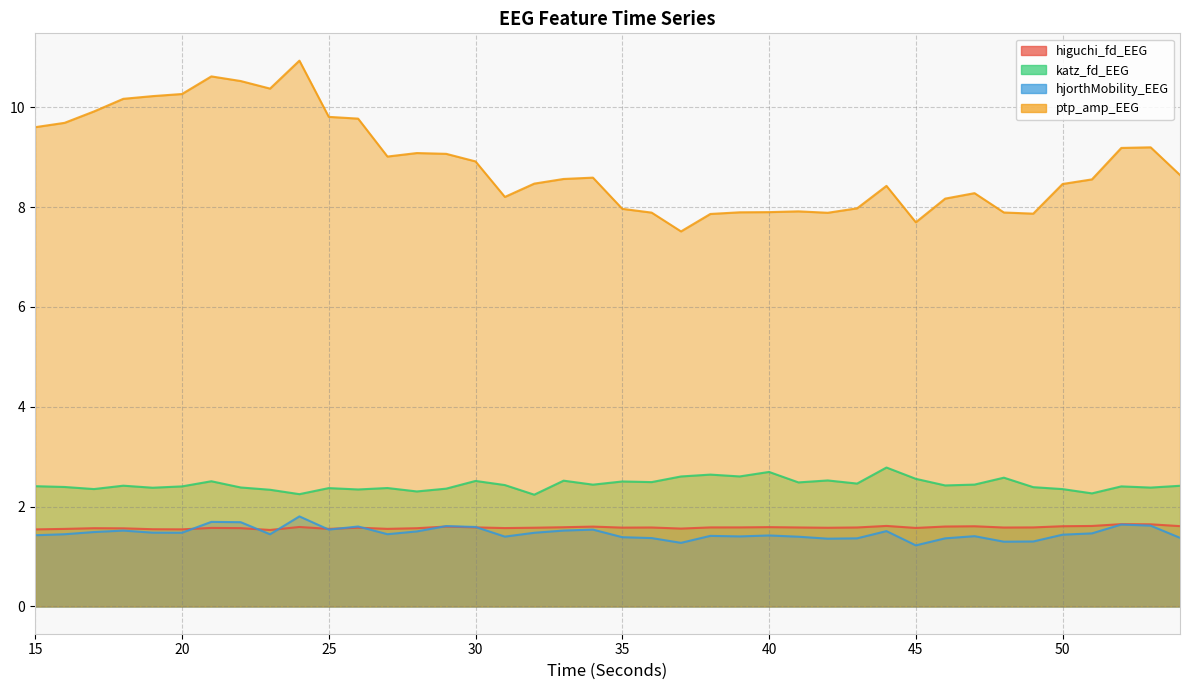

At which category does katz_fd_EEG reach its first local peak?

18